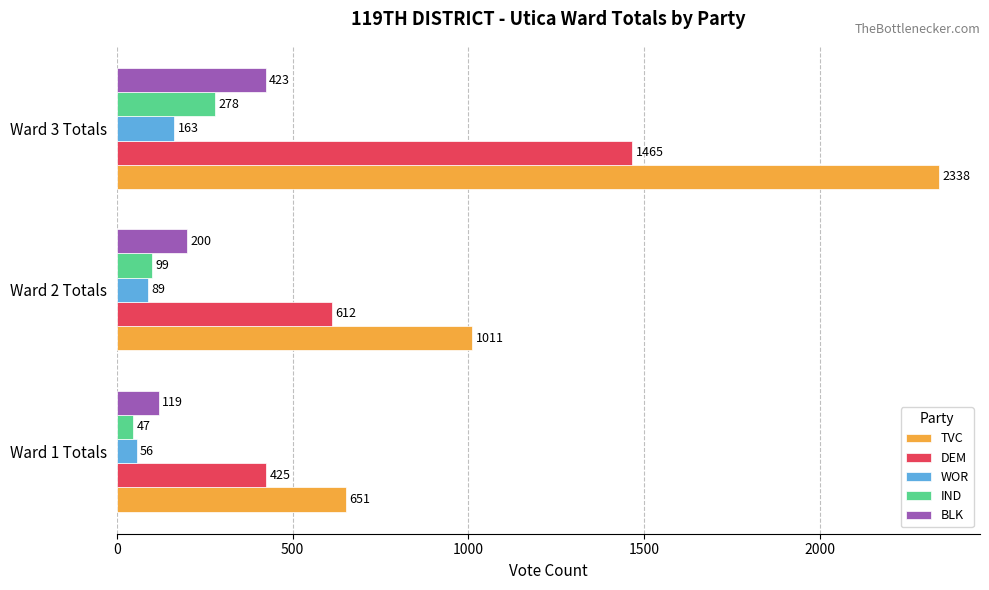

Where is TVC nearest to the value 1494?

Ward 2 Totals